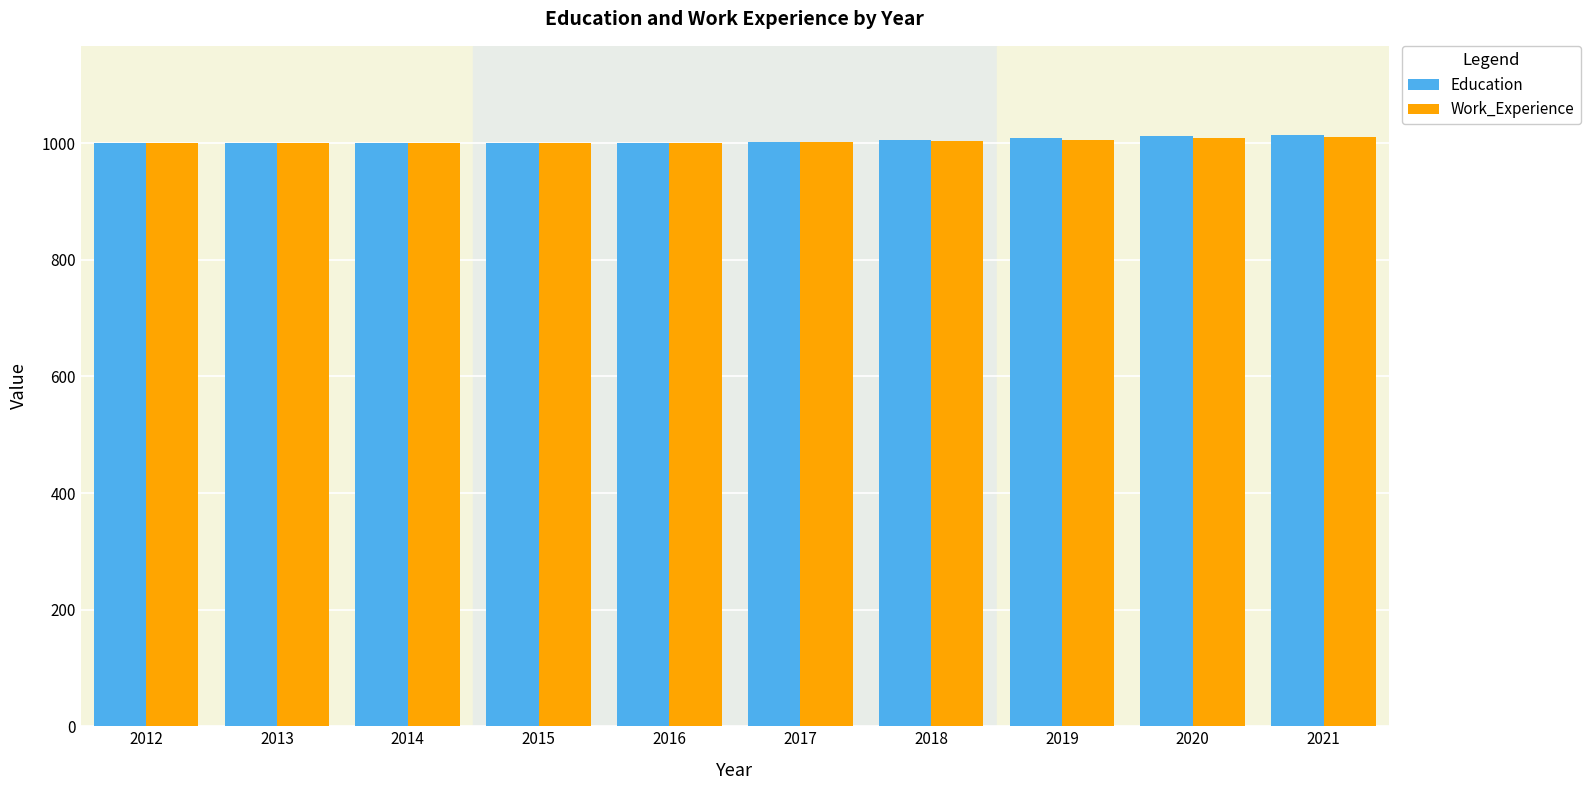

What is the total value across all series at 2015?

2000